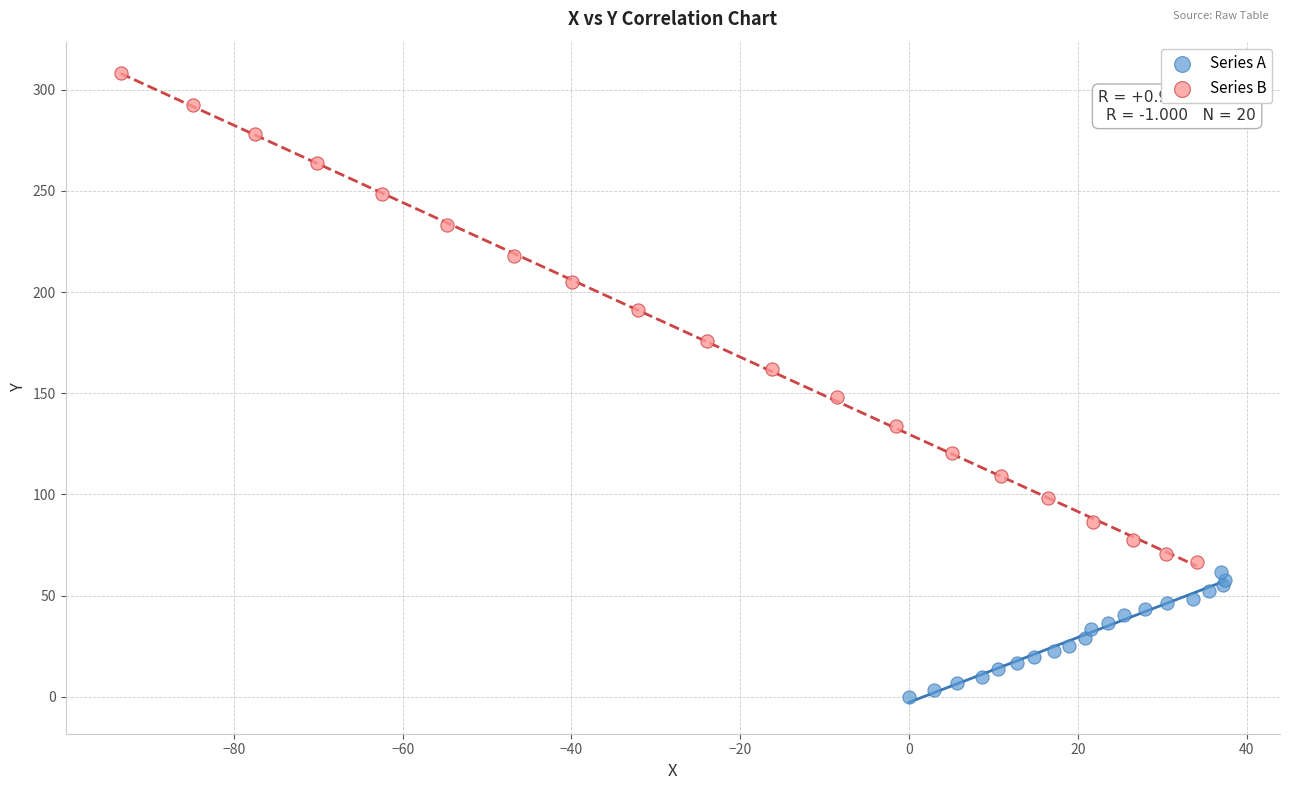

Which series contains the highest Y value?

Series B